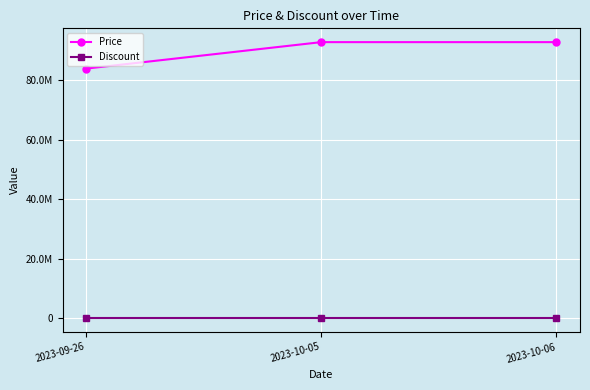

Reading left to right, transcribe all the data shown in this chart.

Price: 2023-09-26=83900000	2023-10-05=92800000	2023-10-06=92800000
Discount: 2023-09-26=0	2023-10-05=0	2023-10-06=0